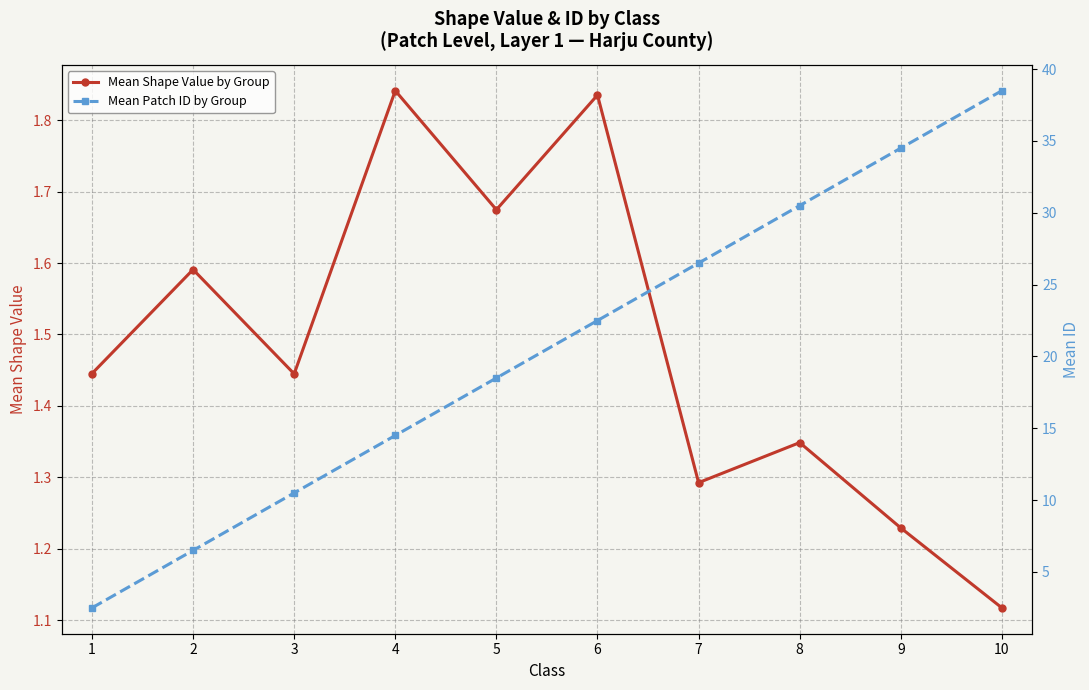

List the series in order of their peak value, highest first.

Mean Patch ID by Group, Mean Shape Value by Group